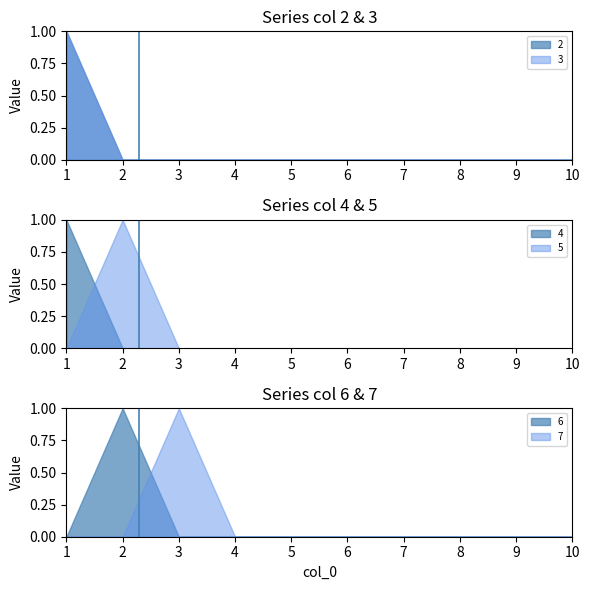

Reading left to right, transcribe all the data shown in this chart.

2: 1=1	2=0	3=0	4=0	5=0	6=0	7=0	8=0	9=0	10=0
3: 1=1	2=0	3=0	4=0	5=0	6=0	7=0	8=0	9=0	10=0
4: 1=1	2=0	3=0	4=0	5=0	6=0	7=0	8=0	9=0	10=0
5: 1=0	2=1	3=0	4=0	5=0	6=0	7=0	8=0	9=0	10=0
6: 1=0	2=1	3=0	4=0	5=0	6=0	7=0	8=0	9=0	10=0
7: 1=0	2=0	3=1	4=0	5=0	6=0	7=0	8=0	9=0	10=0